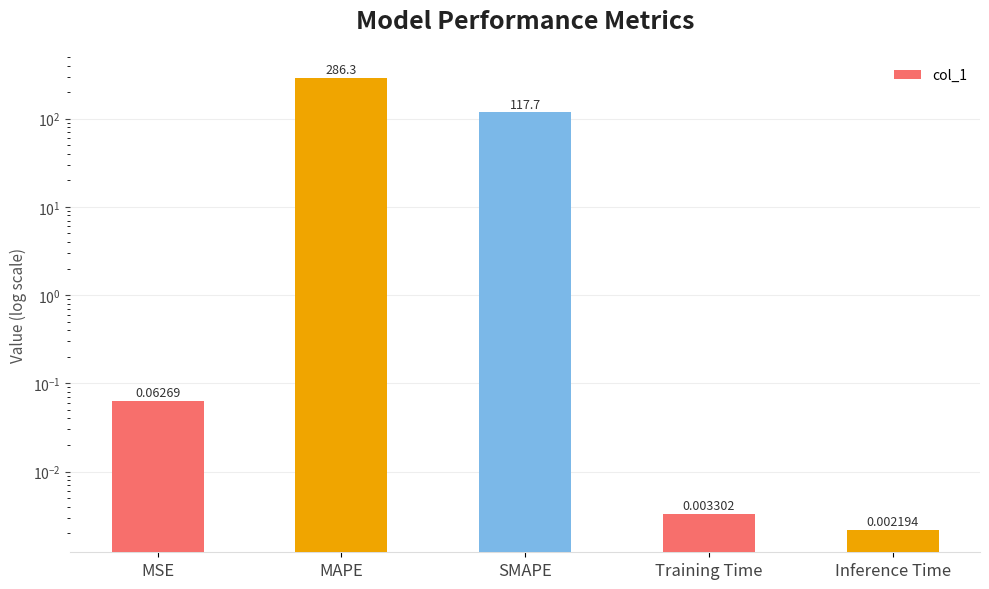

What is the change in value from MSE to MAPE?

+286.3